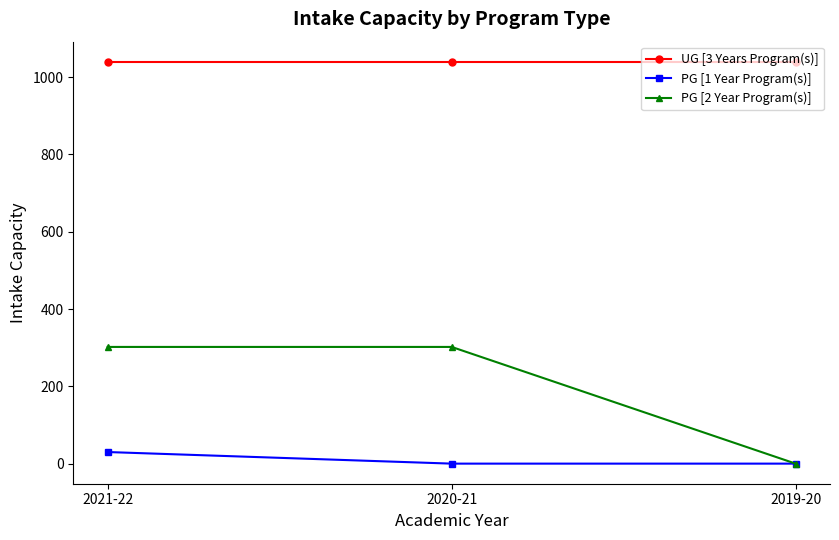

Reading left to right, transcribe all the data shown in this chart.

UG [3 Years Program(s)]: 2021-22=1040	2020-21=1040	2019-20=1040
PG [1 Year Program(s)]: 2021-22=30	2020-21=0	2019-20=0
PG [2 Year Program(s)]: 2021-22=302	2020-21=302	2019-20=0